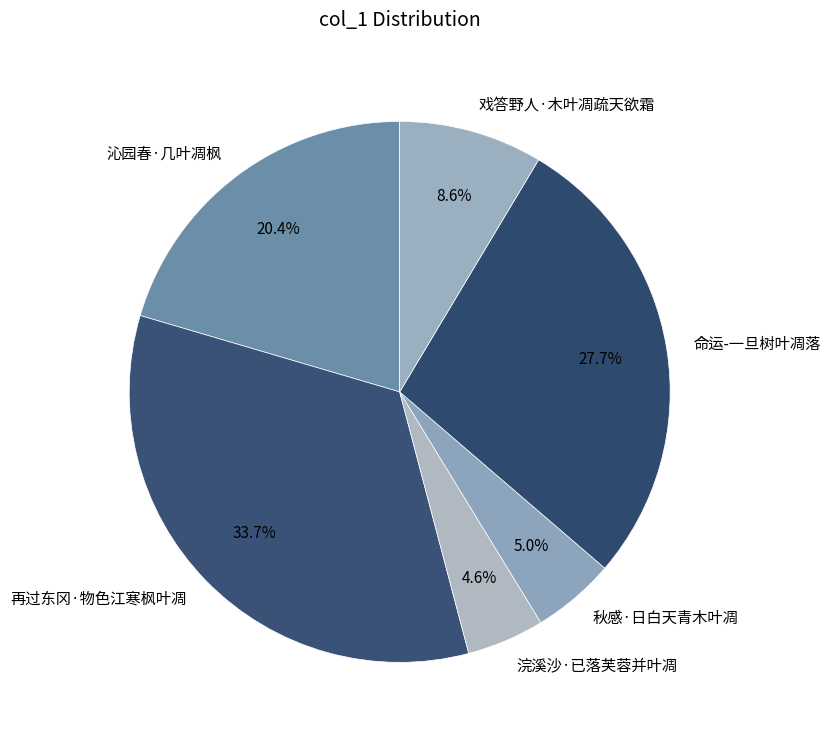

To the nearest percent, what is the difference between the 浣溪沙·已落芙蓉并叶凋 and 命运-一旦树叶凋落 slice percentages?

23%